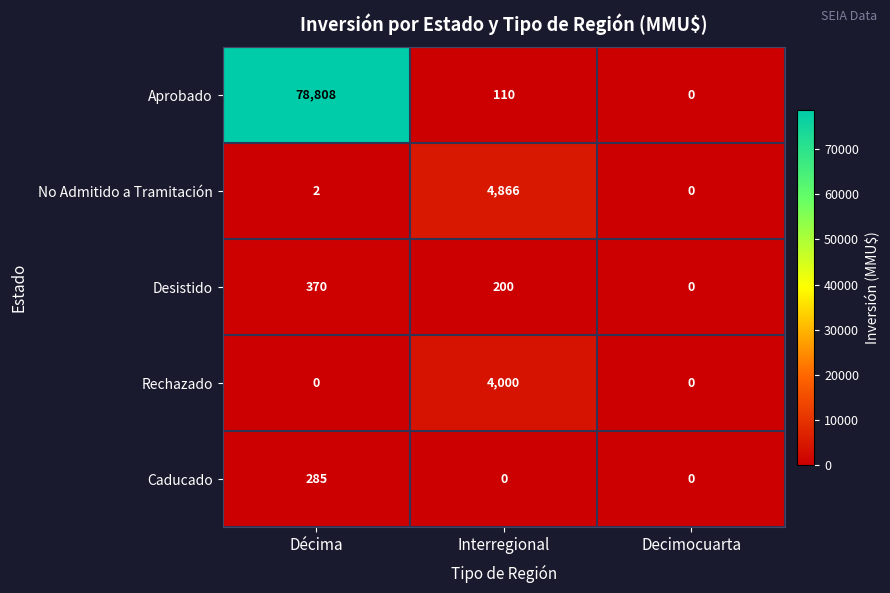

What is the sum of all Rechazado values?

4000